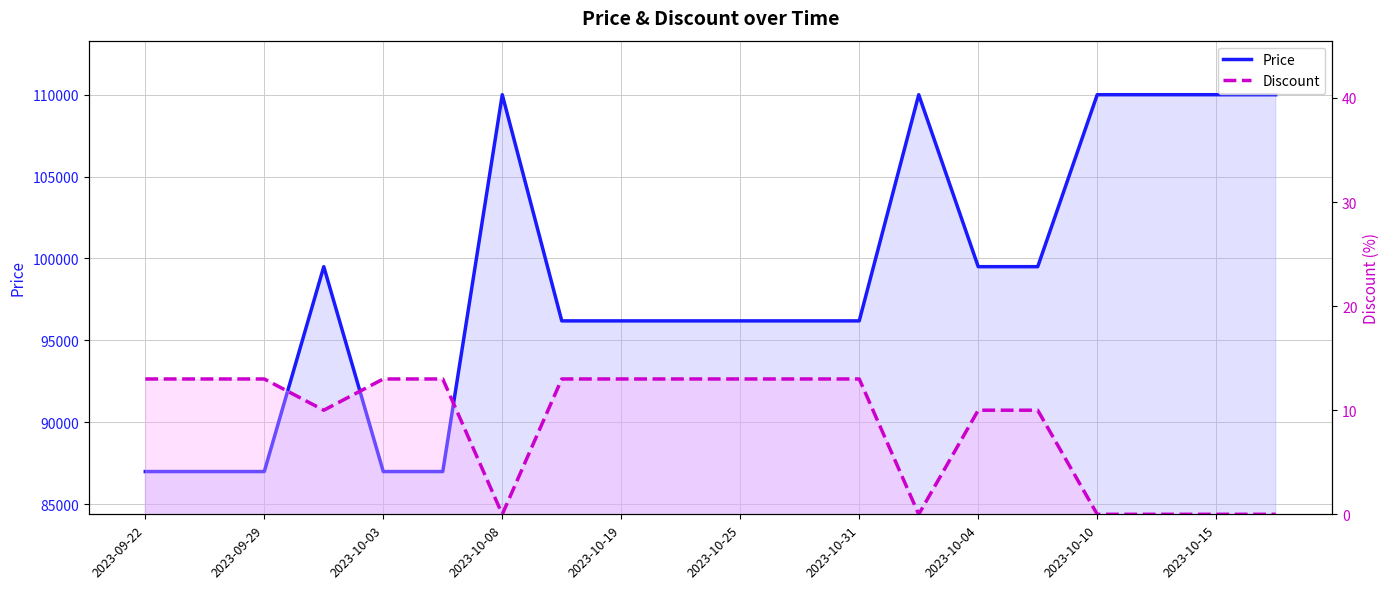

What is the total value across all series at 2023-10-15?

110000